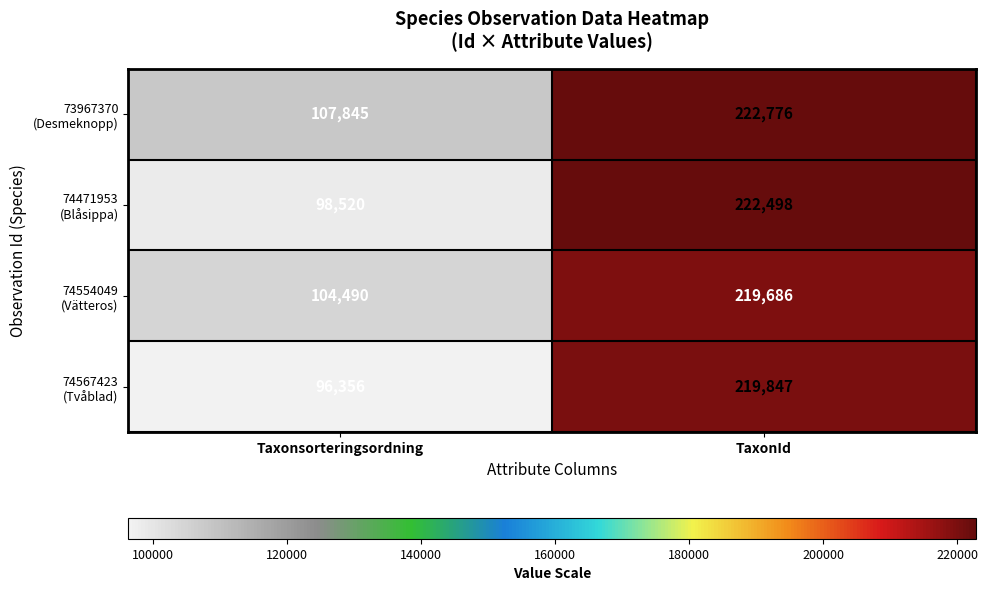

What is the minimum value shown in the chart?

96356